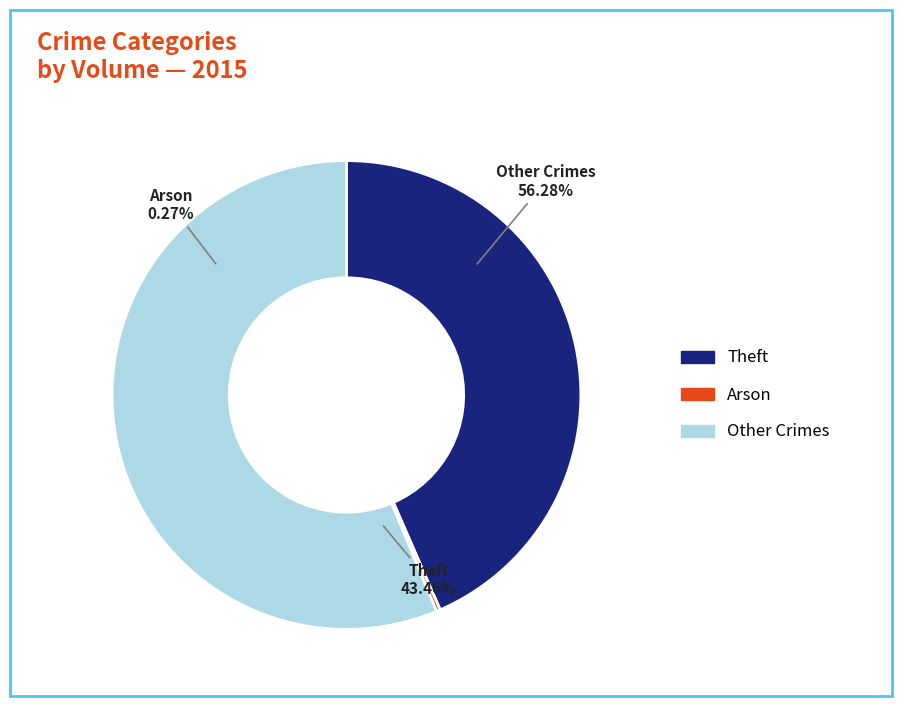

Which category has the smallest portion of the pie?

Arson